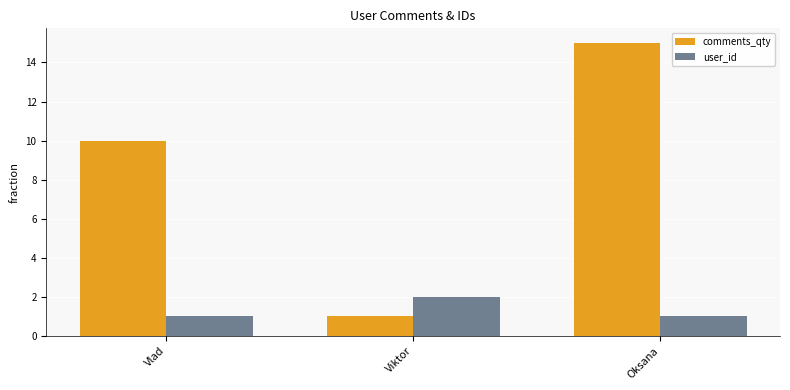

What is the label of the 1st bar from the left?

Vlad